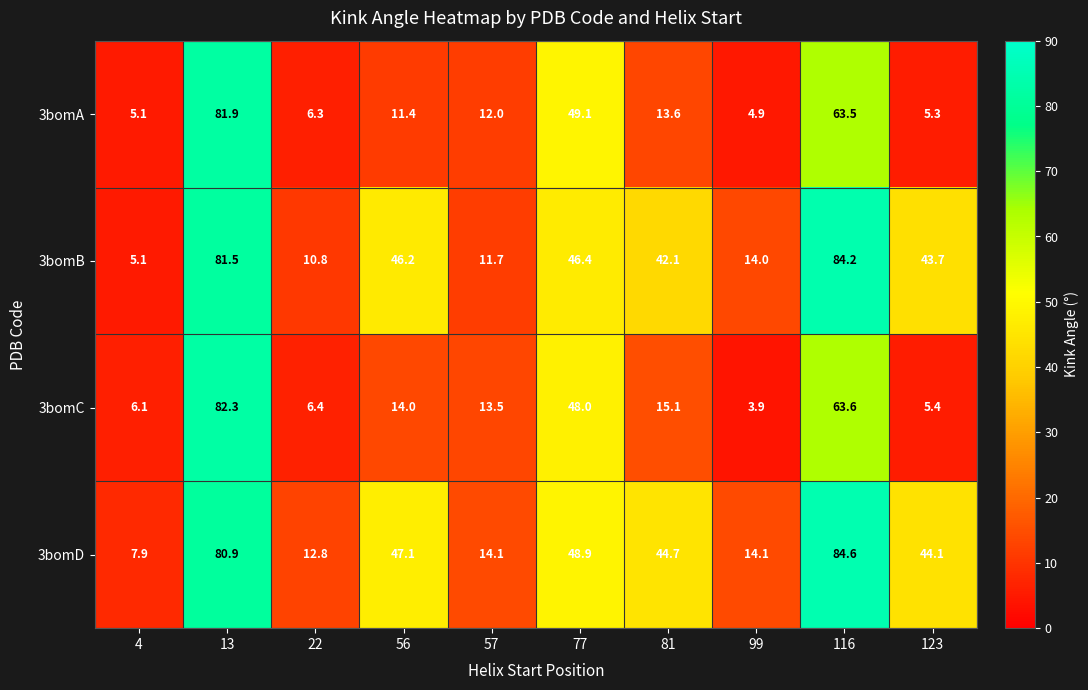

What is the total value across all series at 4?

24.2